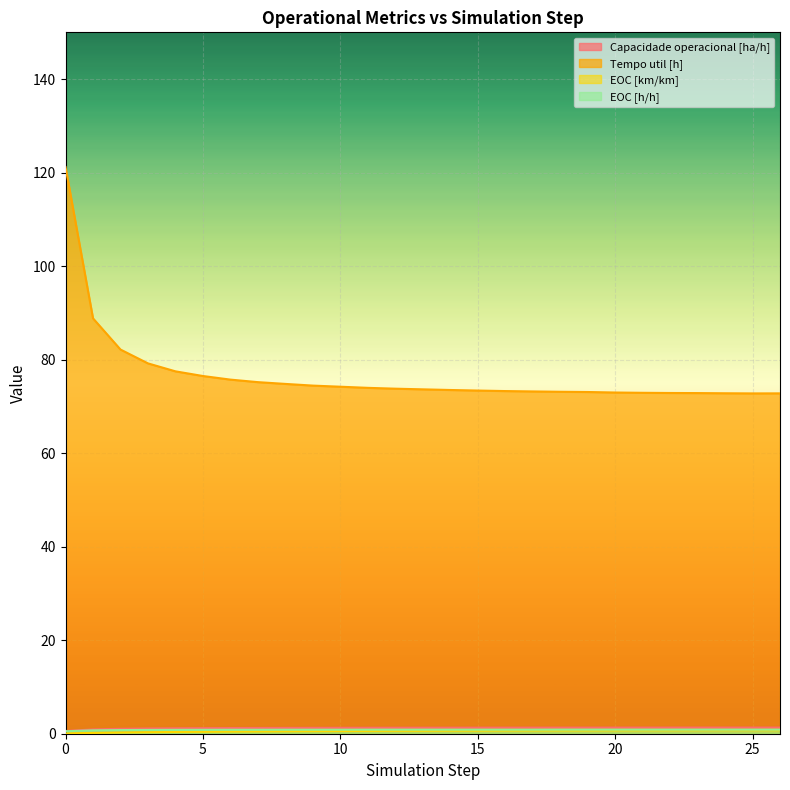

Reading right to left, transcribe all the data shown in this chart.

Capacidade operacional [ha/h]: 26=1.3	25=1.3	24=1.3	23=1.3	22=1.3	21=1.3	20=1.3	19=1.3	18=1.3	17=1.3	16=1.3	15=1.3	14=1.3	13=1.3	12=1.3	11=1.3	10=1.3	9=1.3	8=1.2	7=1.2	6=1.2	5=1.2	4=1.2	3=1.1	2=1.0	1=0.9	0=0.6
Tempo util [h]: 26=72.8	25=72.8	24=72.8	23=72.8	22=72.9	21=72.9	20=73.0	19=73.1	18=73.1	17=73.2	16=73.3	15=73.4	14=73.5	13=73.7	12=73.8	11=74.0	10=74.2	9=74.5	8=74.8	7=75.2	6=75.7	5=76.5	4=77.5	3=79.2	2=82.2	1=88.8	0=121.2
EOC [km/km]: 26=0.8	25=0.8	24=0.8	23=0.7	22=0.7	21=0.7	20=0.7	19=0.7	18=0.7	17=0.7	16=0.7	15=0.7	14=0.7	13=0.6	12=0.6	11=0.6	10=0.6	9=0.6	8=0.5	7=0.5	6=0.5	5=0.4	4=0.4	3=0.3	2=0.3	1=0.2	0=0.1
EOC [h/h]: 26=0.9	25=0.9	24=0.9	23=0.9	22=0.9	21=0.9	20=0.9	19=0.9	18=0.9	17=0.9	16=0.9	15=0.9	14=0.9	13=0.9	12=0.9	11=0.9	10=0.9	9=0.9	8=0.9	7=0.8	6=0.8	5=0.8	4=0.8	3=0.8	2=0.8	1=0.7	0=0.5